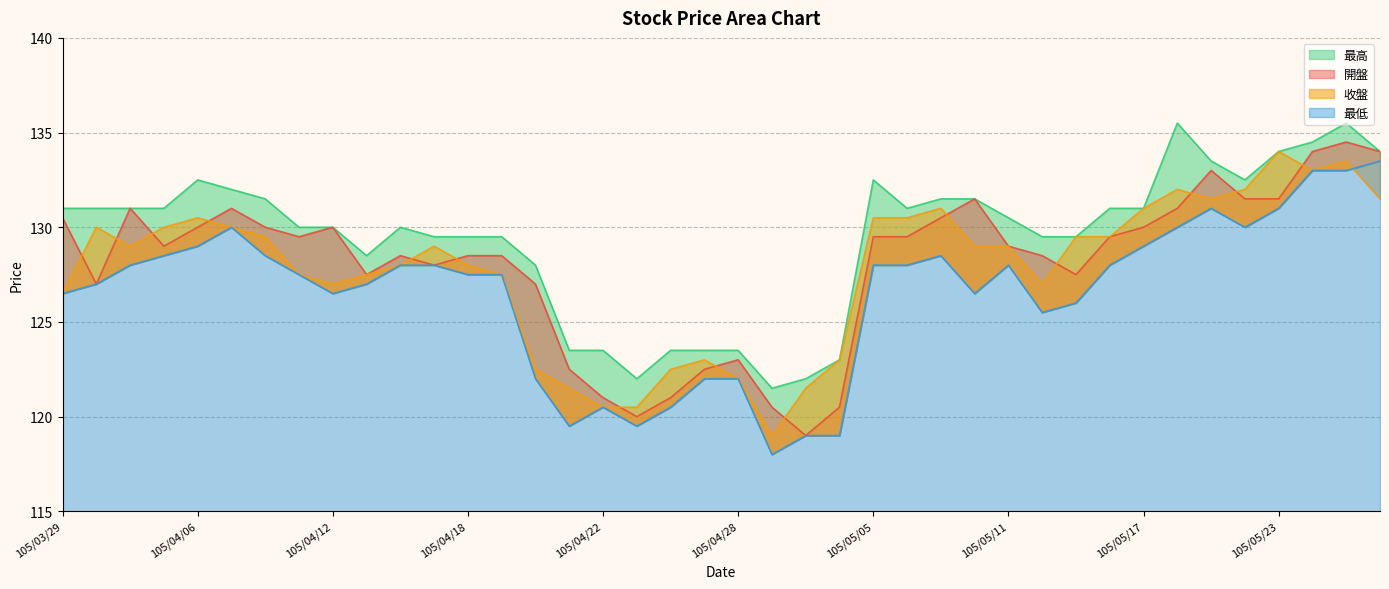

Reading left to right, list all the values displayed in this chart.

開盤: 105/03/29=130.5	105/03/30=127.0	105/03/31=131.0	105/04/01=129.0	105/04/06=130.0	105/04/07=131.0	105/04/08=130.0	105/04/11=129.5	105/04/12=130.0	105/04/13=127.5	105/04/14=128.5	105/04/15=128.0	105/04/18=128.5	105/04/19=128.5	105/04/20=127.0	105/04/21=122.5	105/04/22=121.0	105/04/25=120.0	105/04/26=121.0	105/04/27=122.5	105/04/28=123.0	105/04/29=120.5	105/05/03=119.0	105/05/04=120.5	105/05/05=129.5	105/05/06=129.5	105/05/09=130.5	105/05/10=131.5	105/05/11=129.0	105/05/12=128.5	105/05/13=127.5	105/05/16=129.5	105/05/17=130.0	105/05/18=131.0	105/05/19=133.0	105/05/20=131.5	105/05/23=131.5	105/05/24=134.0	105/05/25=134.5	105/05/26=134.0
最高: 105/03/29=131.0	105/03/30=131.0	105/03/31=131.0	105/04/01=131.0	105/04/06=132.5	105/04/07=132.0	105/04/08=131.5	105/04/11=130.0	105/04/12=130.0	105/04/13=128.5	105/04/14=130.0	105/04/15=129.5	105/04/18=129.5	105/04/19=129.5	105/04/20=128.0	105/04/21=123.5	105/04/22=123.5	105/04/25=122.0	105/04/26=123.5	105/04/27=123.5	105/04/28=123.5	105/04/29=121.5	105/05/03=122.0	105/05/04=123.0	105/05/05=132.5	105/05/06=131.0	105/05/09=131.5	105/05/10=131.5	105/05/11=130.5	105/05/12=129.5	105/05/13=129.5	105/05/16=131.0	105/05/17=131.0	105/05/18=135.5	105/05/19=133.5	105/05/20=132.5	105/05/23=134.0	105/05/24=134.5	105/05/25=135.5	105/05/26=134.0
最低: 105/03/29=126.5	105/03/30=127.0	105/03/31=128.0	105/04/01=128.5	105/04/06=129.0	105/04/07=130.0	105/04/08=128.5	105/04/11=127.5	105/04/12=126.5	105/04/13=127.0	105/04/14=128.0	105/04/15=128.0	105/04/18=127.5	105/04/19=127.5	105/04/20=122.0	105/04/21=119.5	105/04/22=120.5	105/04/25=119.5	105/04/26=120.5	105/04/27=122.0	105/04/28=122.0	105/04/29=118.0	105/05/03=119.0	105/05/04=119.0	105/05/05=128.0	105/05/06=128.0	105/05/09=128.5	105/05/10=126.5	105/05/11=128.0	105/05/12=125.5	105/05/13=126.0	105/05/16=128.0	105/05/17=129.0	105/05/18=130.0	105/05/19=131.0	105/05/20=130.0	105/05/23=131.0	105/05/24=133.0	105/05/25=133.0	105/05/26=133.5
收盤: 105/03/29=126.5	105/03/30=130.0	105/03/31=129.0	105/04/01=130.0	105/04/06=130.5	105/04/07=130.0	105/04/08=129.5	105/04/11=127.5	105/04/12=127.0	105/04/13=127.5	105/04/14=128.0	105/04/15=129.0	105/04/18=128.0	105/04/19=127.5	105/04/20=122.5	105/04/21=121.5	105/04/22=120.5	105/04/25=120.5	105/04/26=122.5	105/04/27=123.0	105/04/28=122.0	105/04/29=119.0	105/05/03=121.5	105/05/04=123.0	105/05/05=130.5	105/05/06=130.5	105/05/09=131.0	105/05/10=129.0	105/05/11=129.0	105/05/12=127.0	105/05/13=129.5	105/05/16=129.5	105/05/17=131.0	105/05/18=132.0	105/05/19=131.5	105/05/20=132.0	105/05/23=134.0	105/05/24=133.0	105/05/25=133.5	105/05/26=131.5